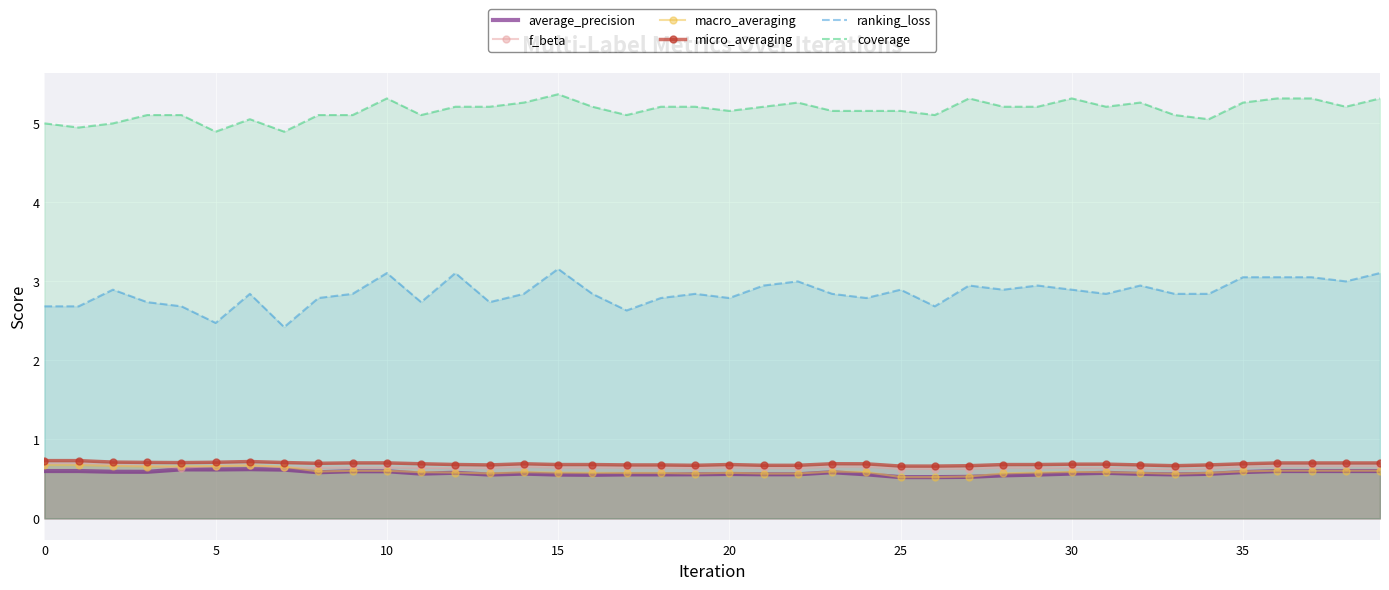

What is the label of the 29th point from the left?

28